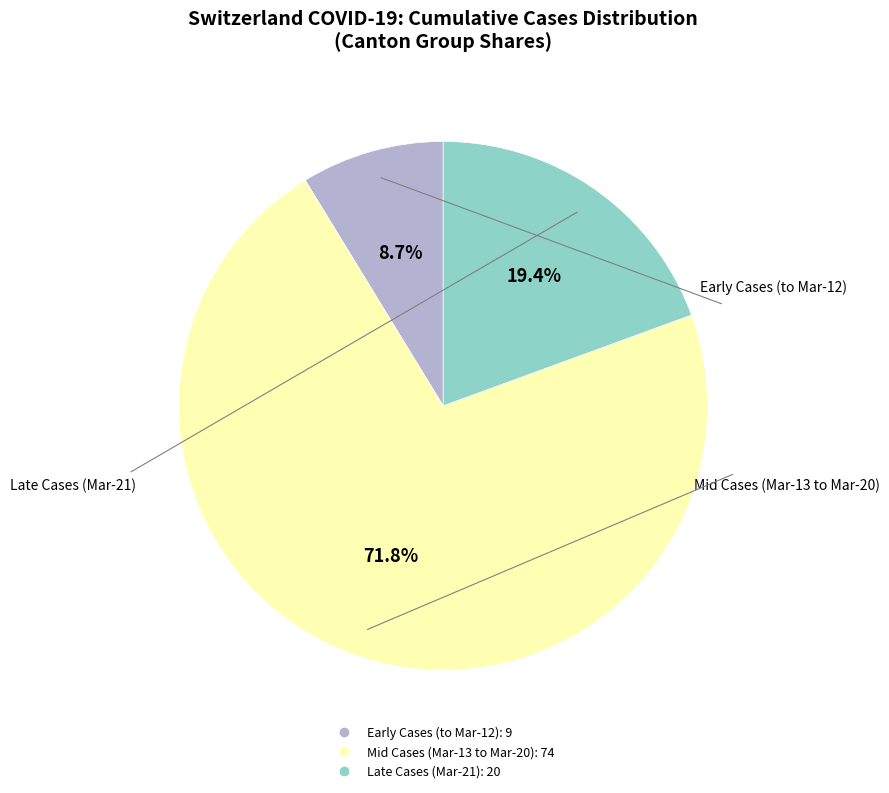

Is there a majority slice in this chart?

Yes